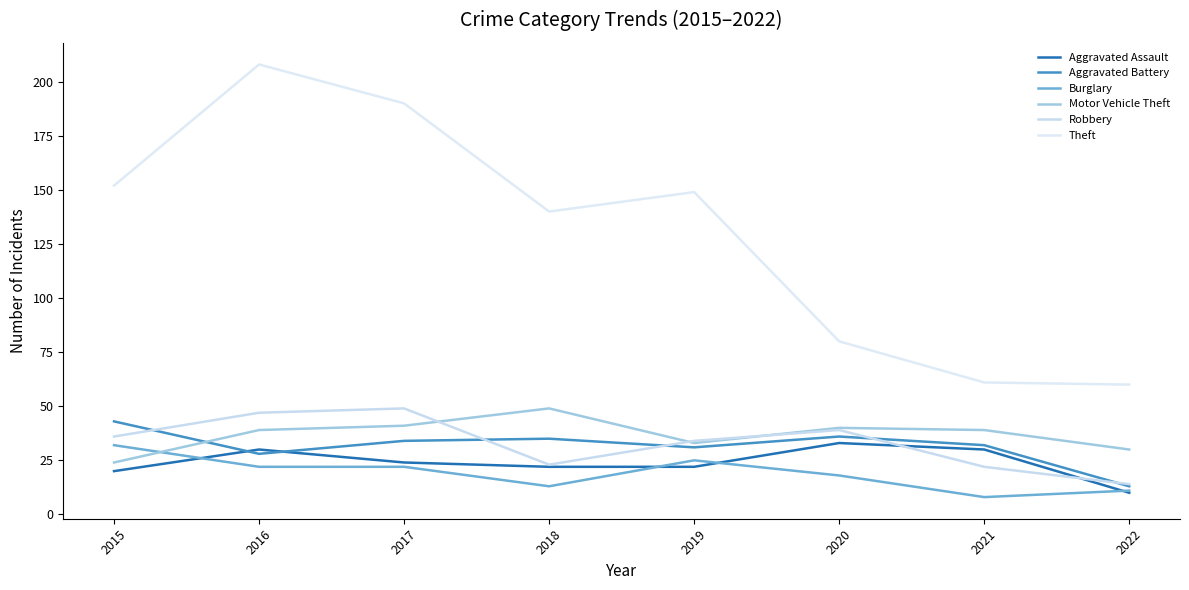

List the labels in order of Robbery value, smallest first.

2022, 2021, 2018, 2019, 2015, 2020, 2016, 2017